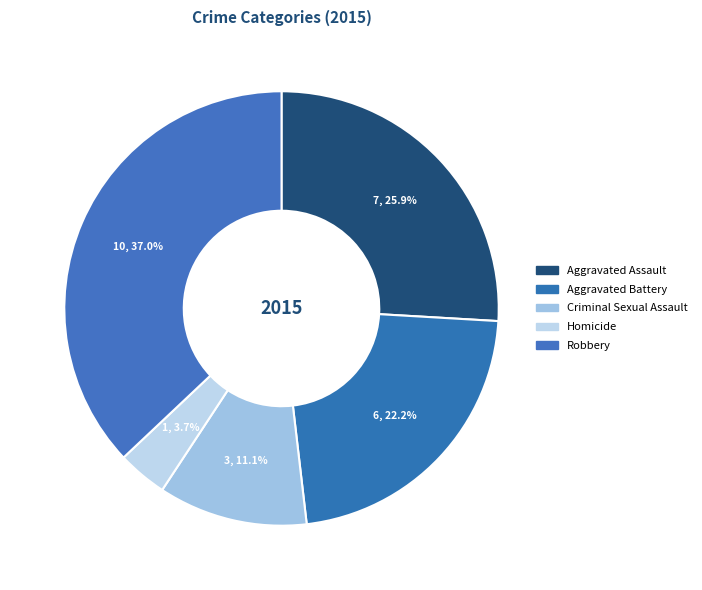

What is the smallest slice in the pie chart?

Homicide